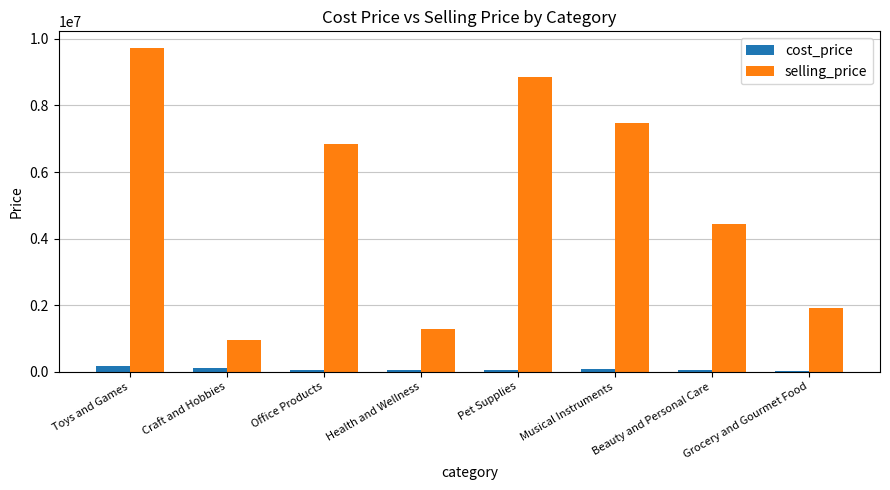

Is the value of cost_price at Office Products greater than the value of selling_price at Grocery and Gourmet Food?

No